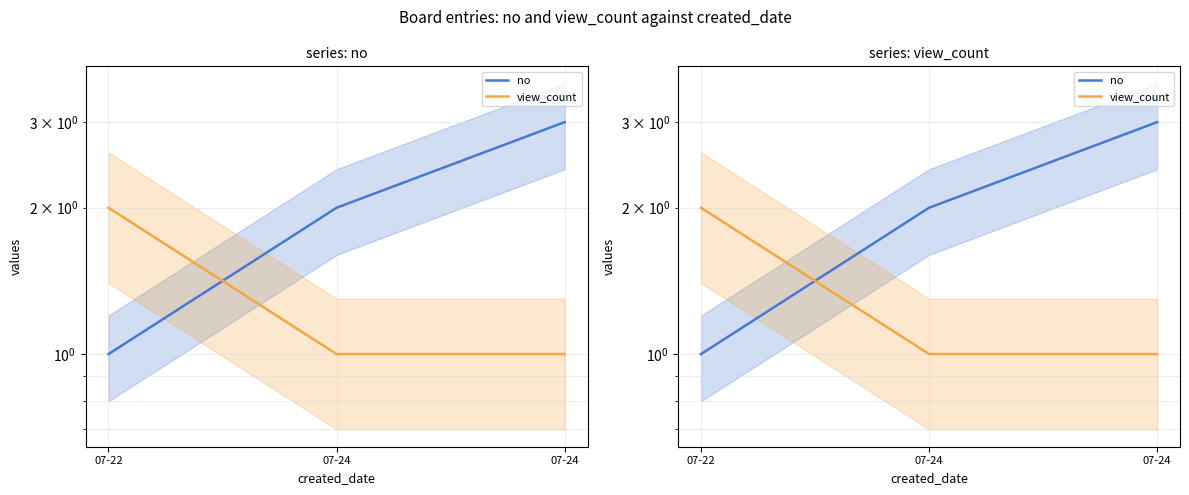

Is the value of no at 07-24 greater than the value of view_count at 07-24?

Yes